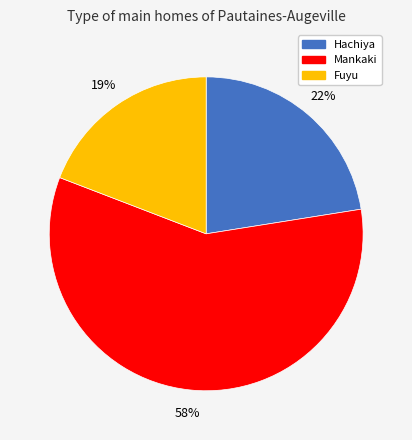

Does any single category account for the majority?

Yes